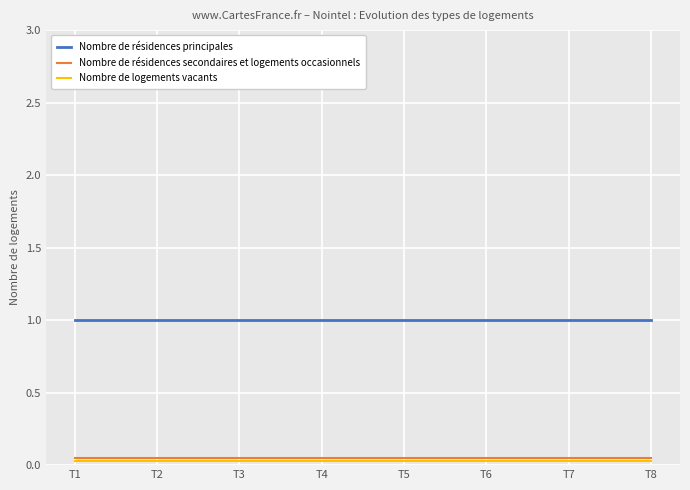

Which series has the largest total across all categories?

Nombre de résidences principales